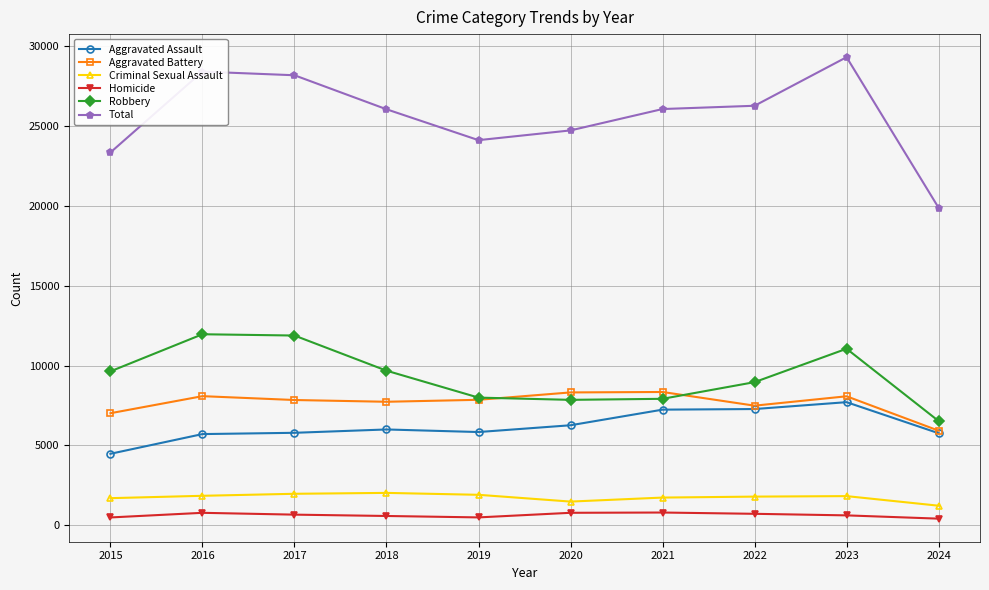

True or false: Aggravated Battery and Criminal Sexual Assault intersect in this chart.

False